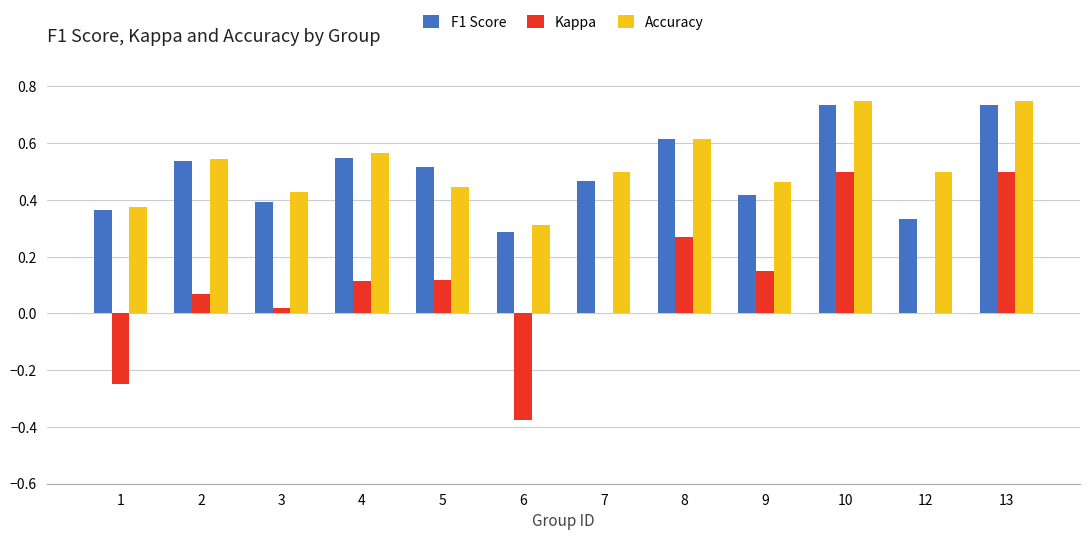

Is the value of Kappa at 4 greater than the value of Accuracy at 6?

No